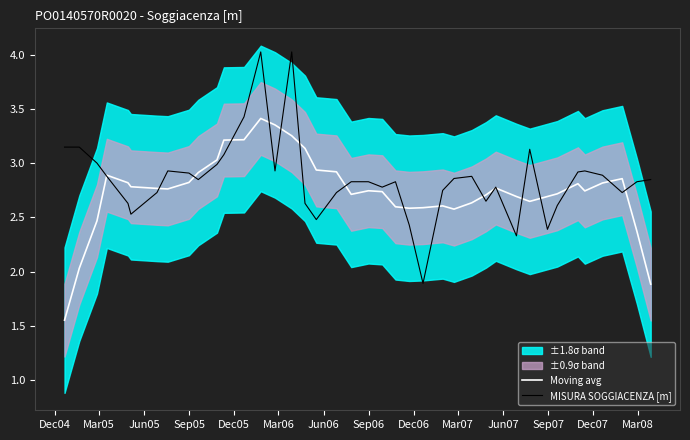

Which series has the widest spread of values?

MISURA SOGGIACENZA [m]